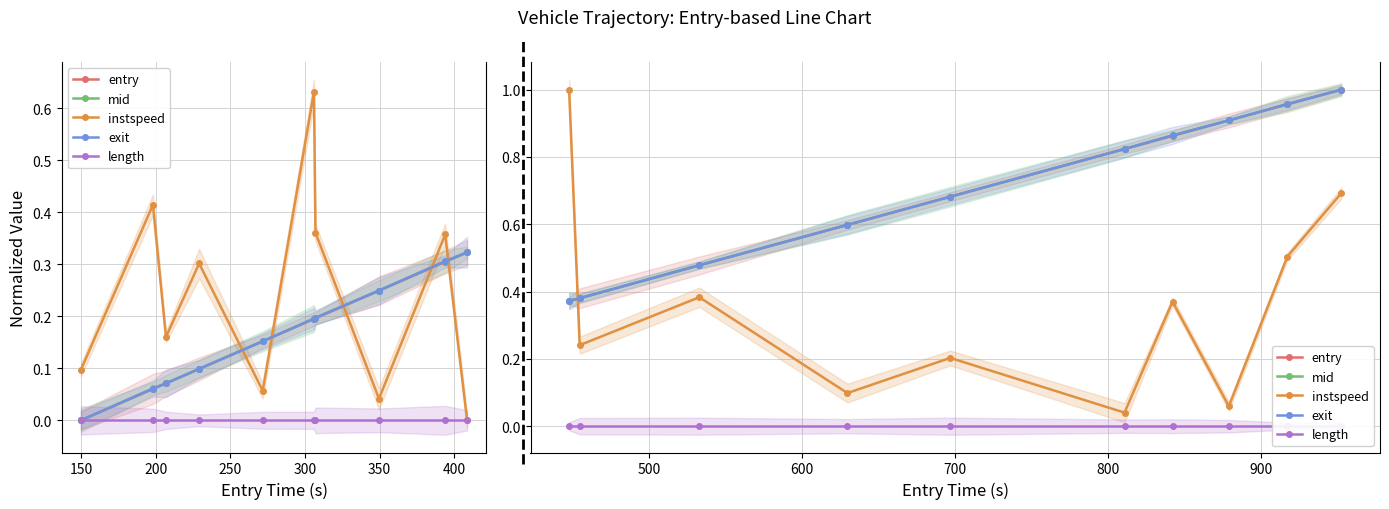

What is the difference between the maximum and minimum values in the instspeed series?

1.0